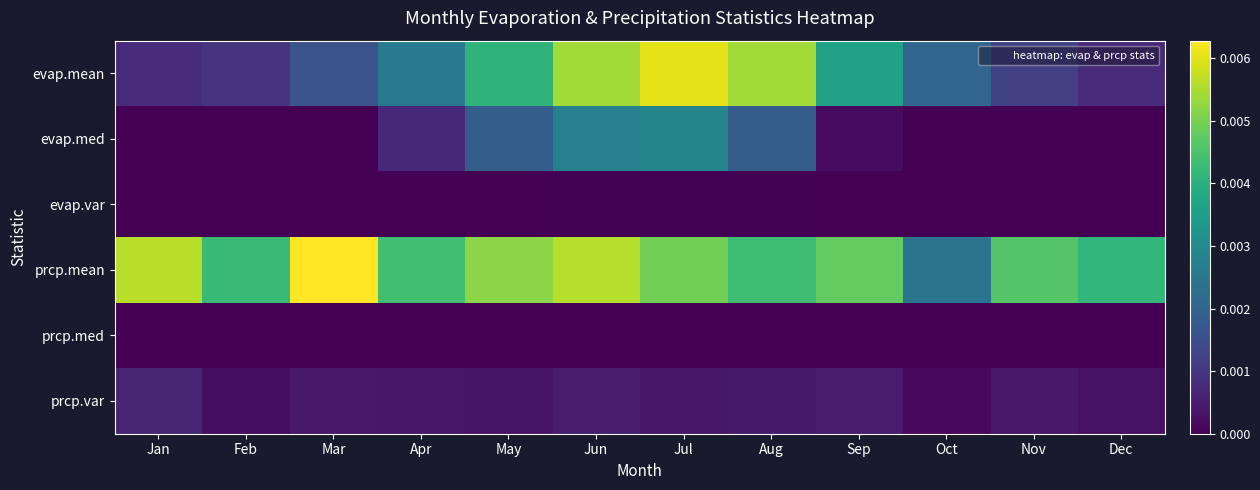

At Dec, list the series in order from largest to smallest.

prcp.mean, evap.mean, prcp.var, evap.var, evap.med, prcp.med